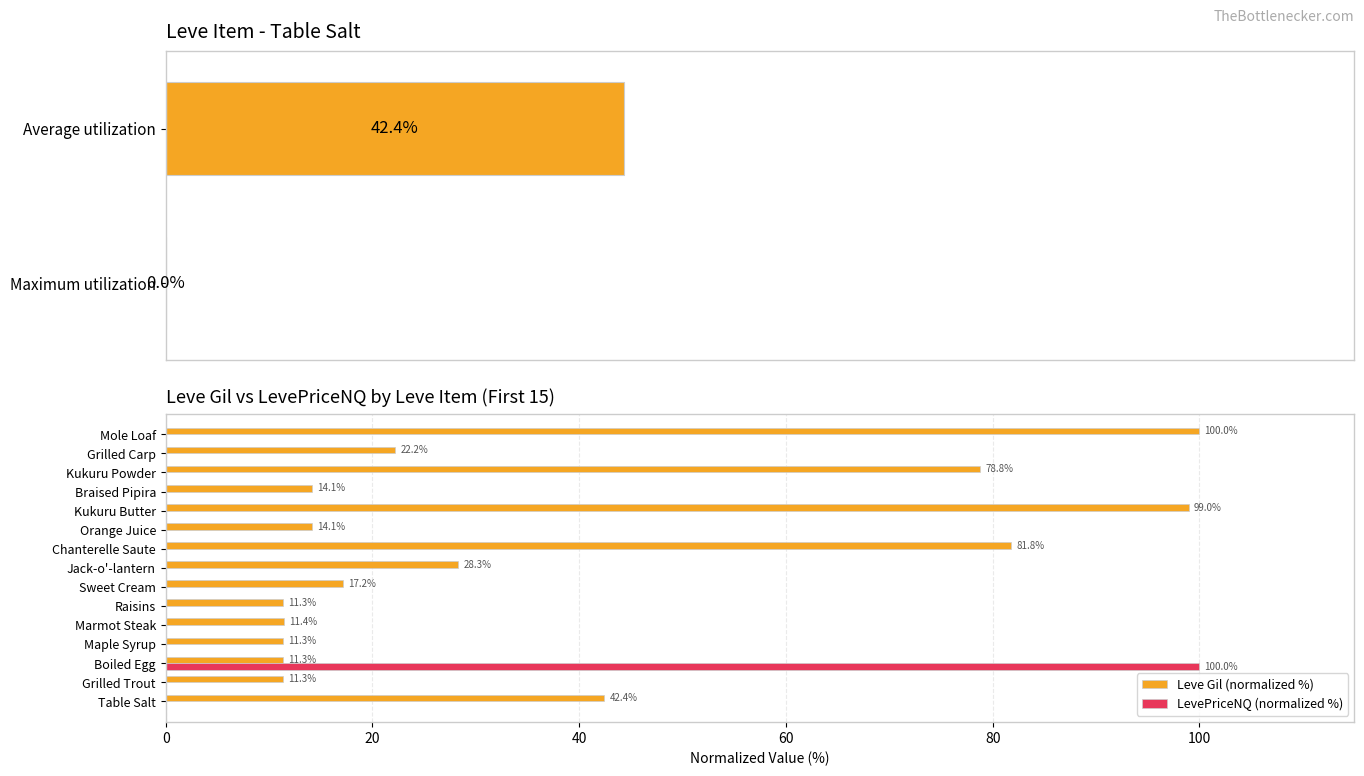

At how many categories does at least one series exceed 83?

3